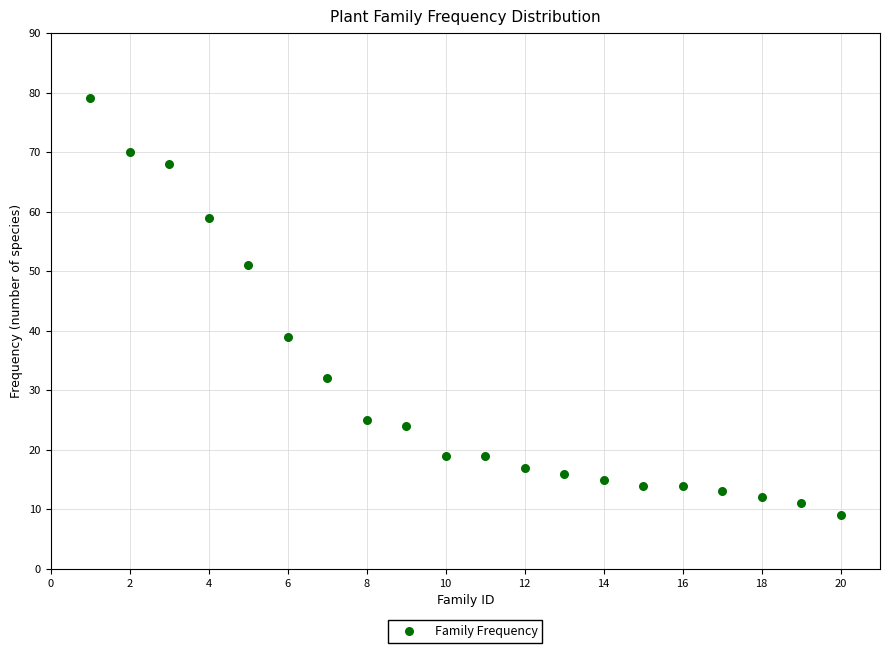

What is the range of Y values (max minus min)?

70